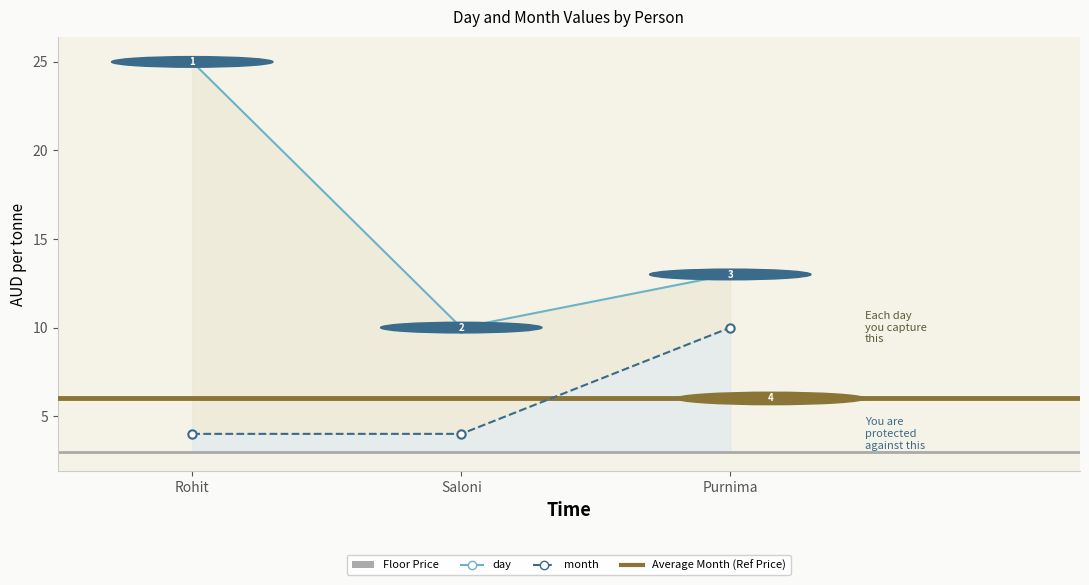

Count the month values in the range 4 to 10.

3